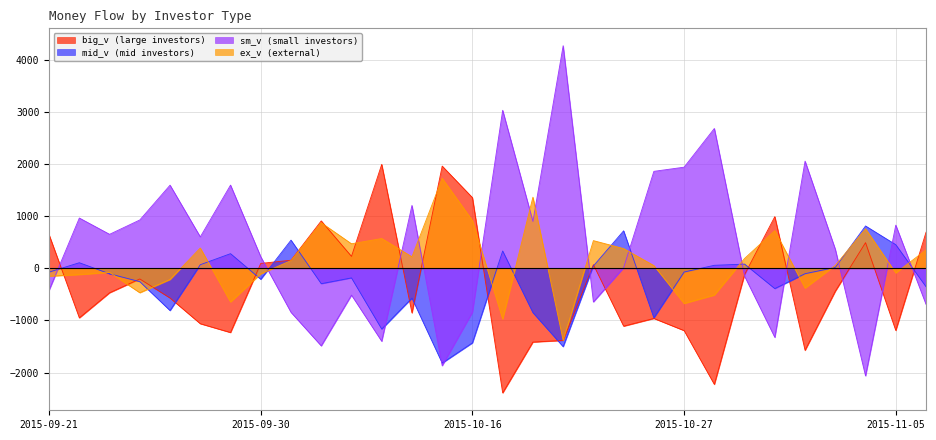

Which label corresponds to the largest value in the chart?

2015-10-21